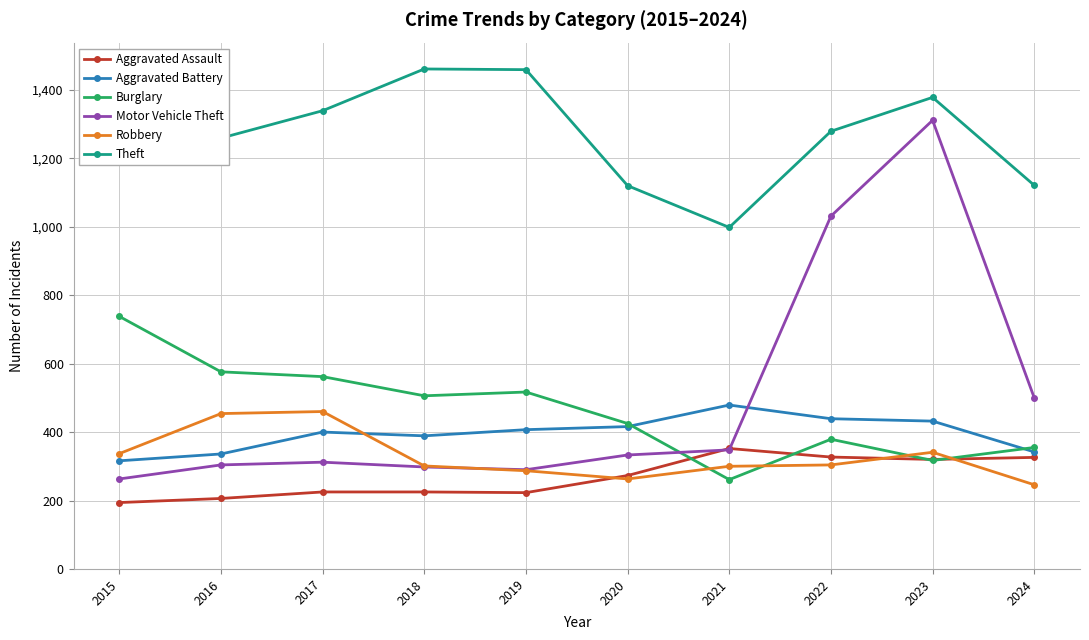

What is the average value of the Robbery series?

329